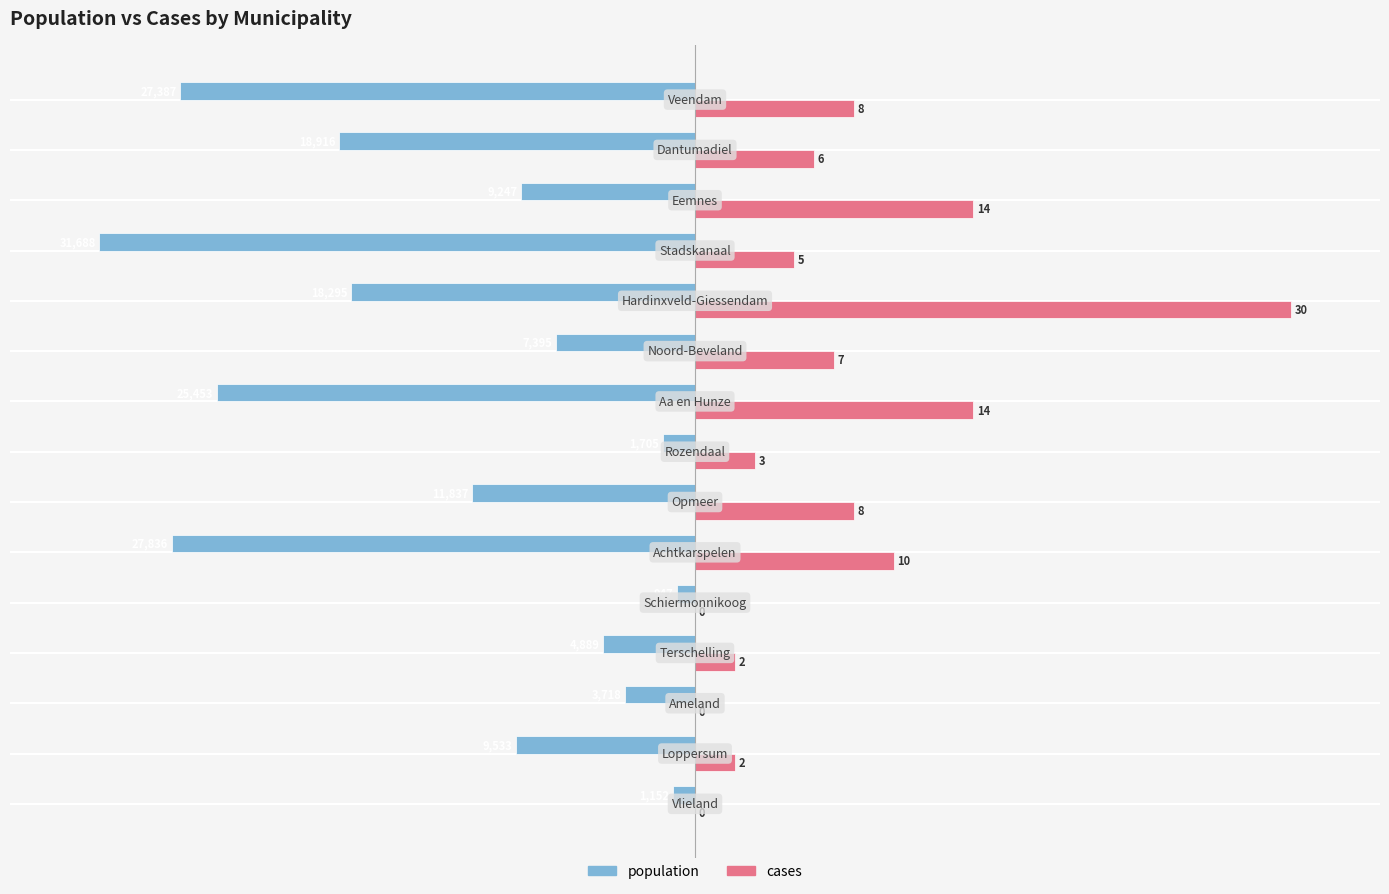

What are all the series names shown in the legend?

population, cases